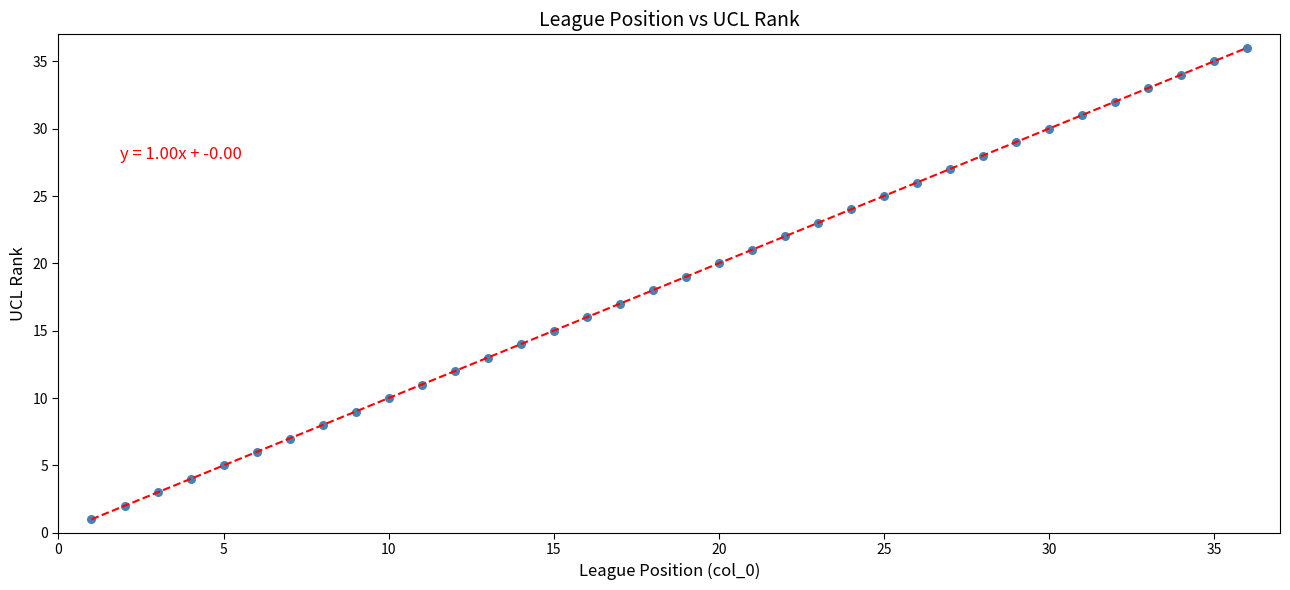

What is the range of X values (max minus min)?

35